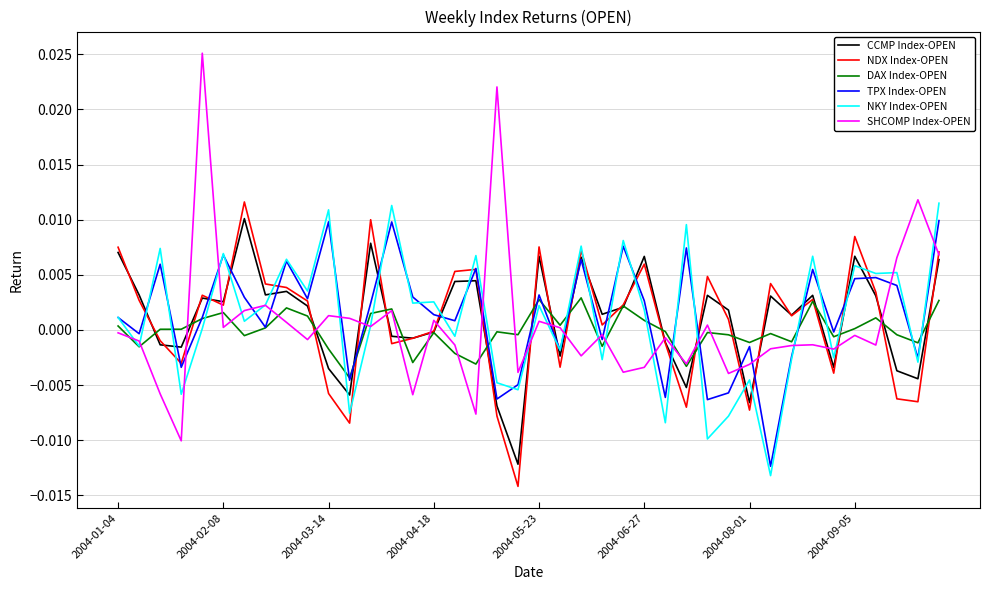

True or false: NKY Index-OPEN and CCMP Index-OPEN intersect in this chart.

True